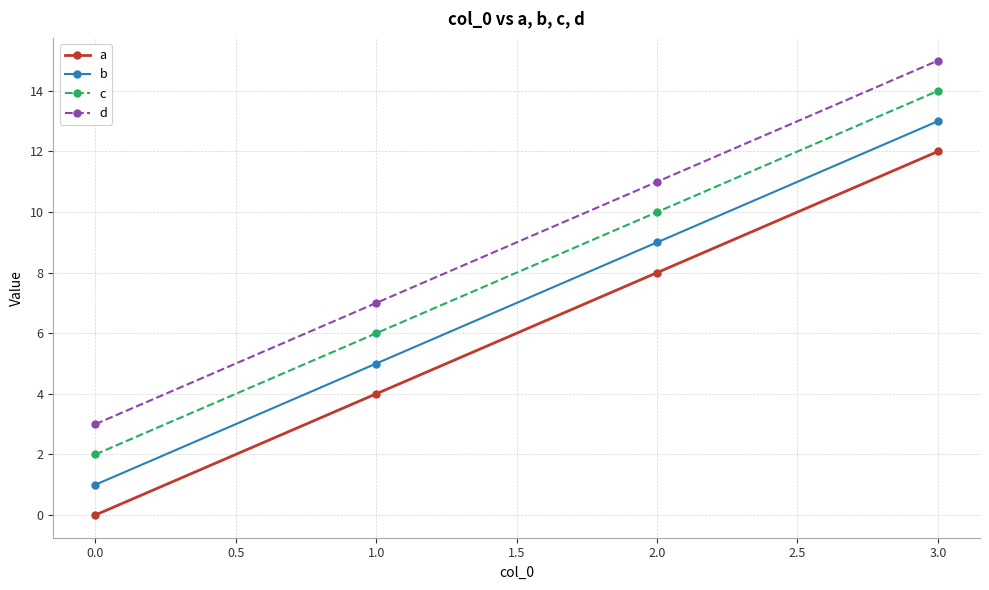

What are all the series names shown in the legend?

a, b, c, d